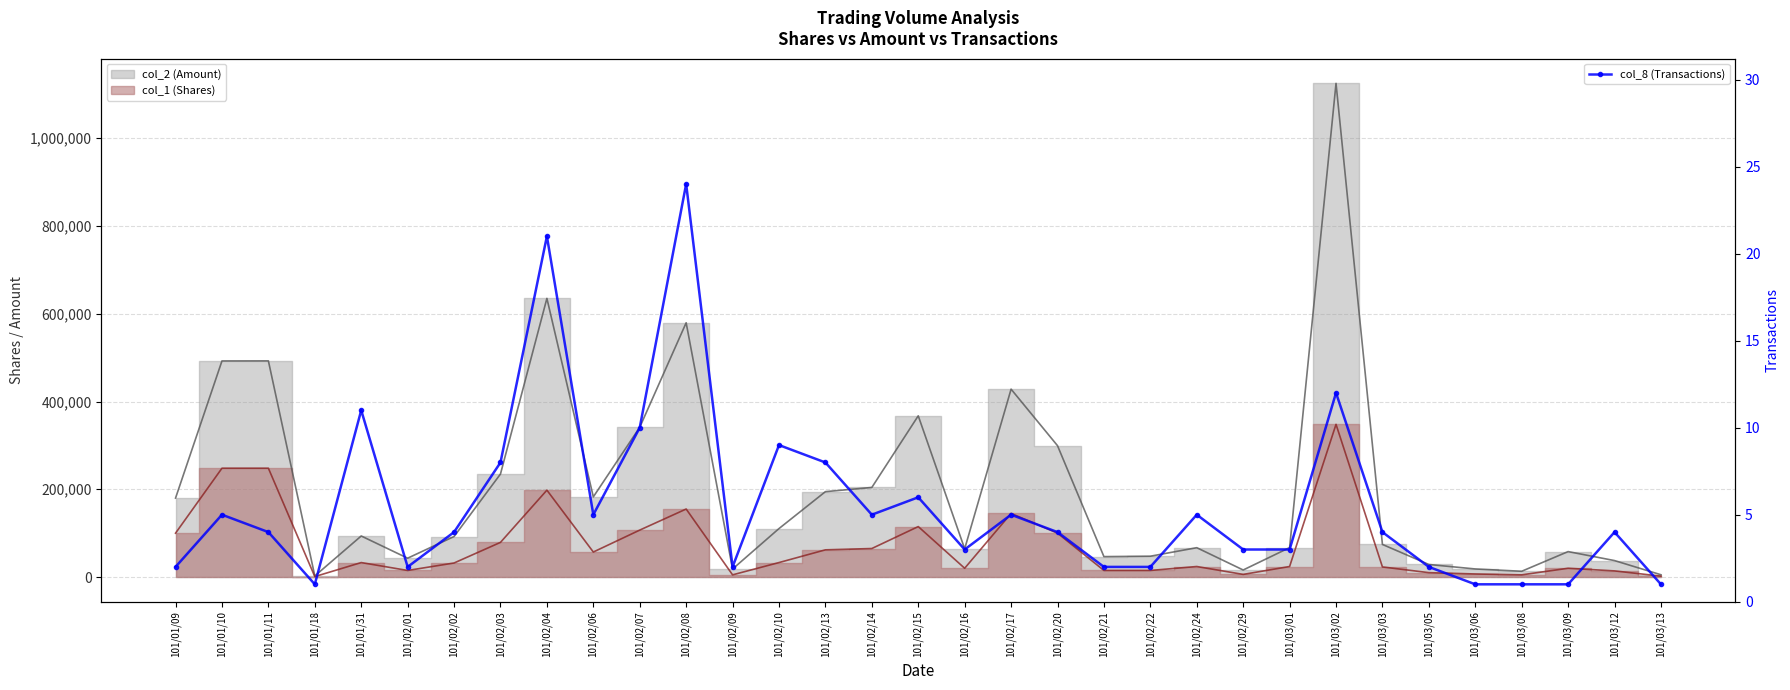

What is the change in value from 101/02/04 to 101/02/15?

-15